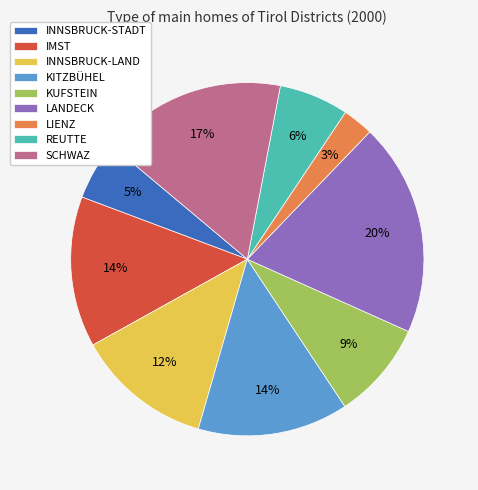

Between LIENZ and IMST, which is larger?

IMST